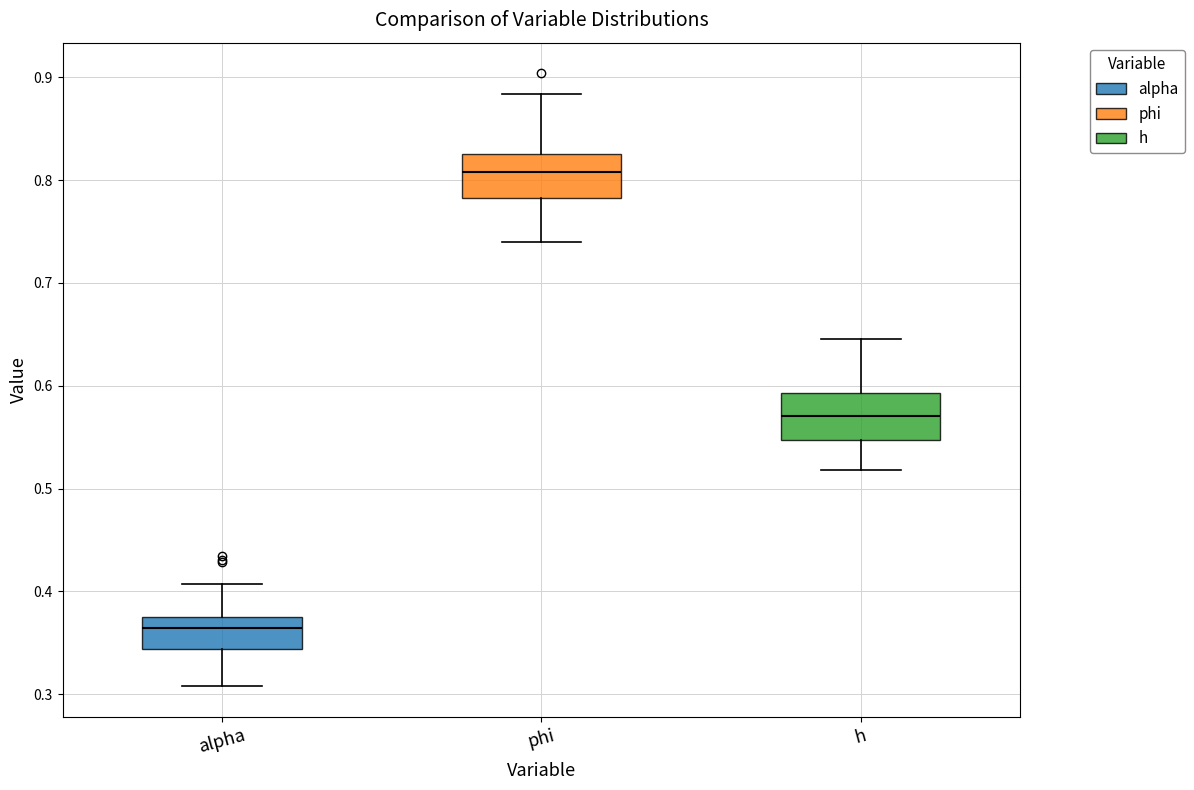

Which box's median line is the lowest?

alpha